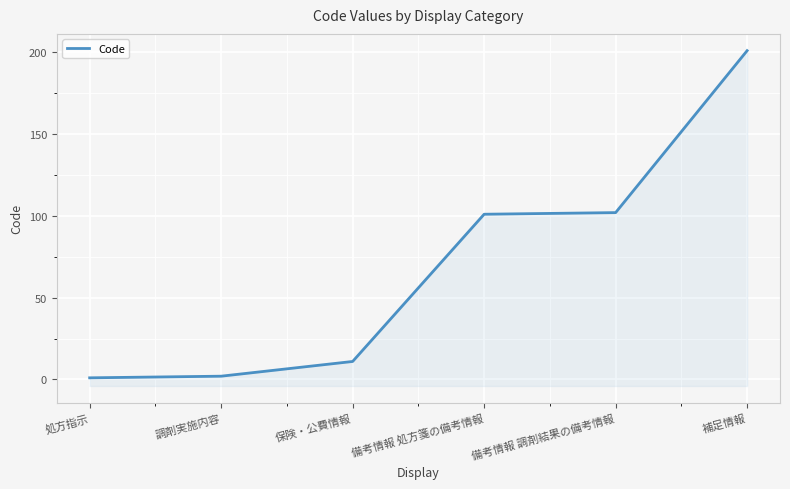

What is the difference between the maximum and minimum values?

200